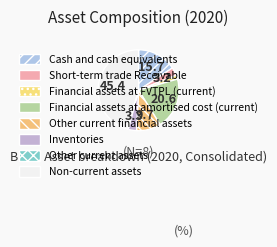

How many slices are in this pie chart?

8